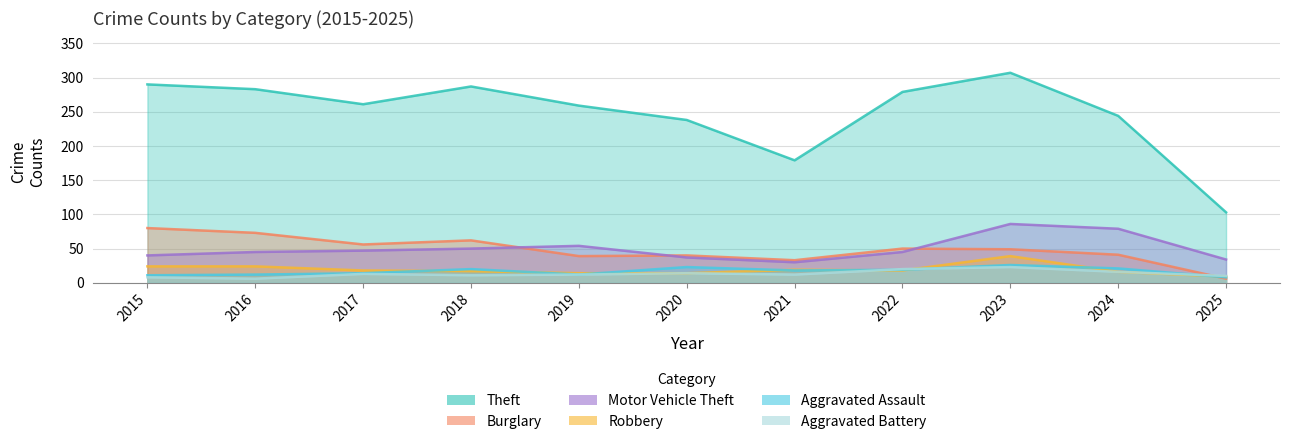

True or false: Burglary has a value of 25 at 2019.

False